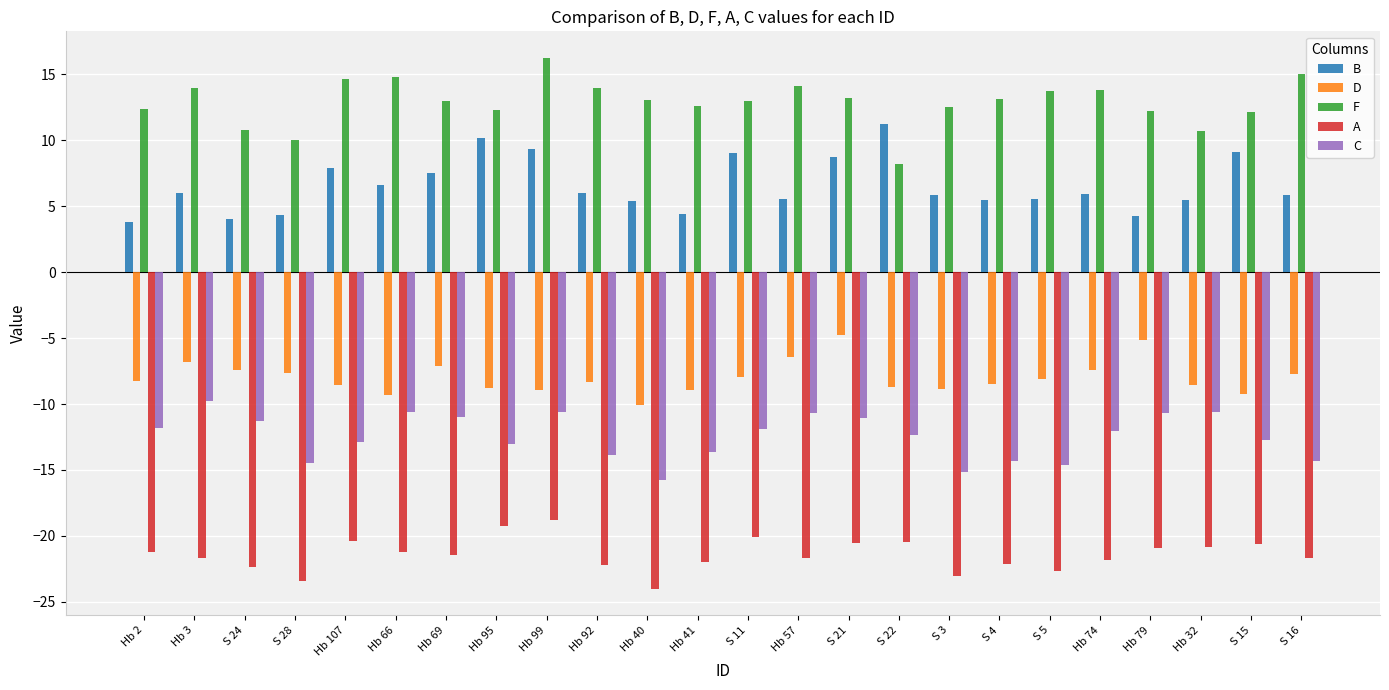

At Hb 57, list the series in order from smallest to largest.

A, C, D, B, F